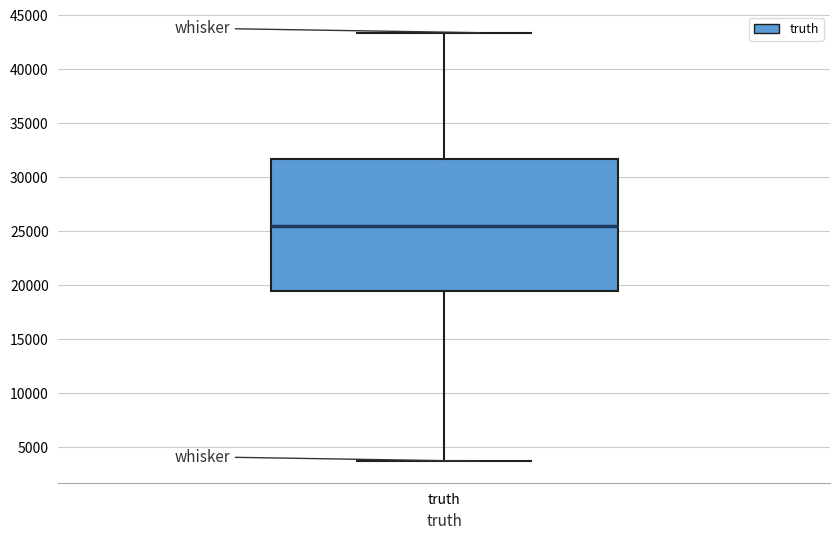

Read this box plot against the y-axis: the position of the median line, the range covered by the box, and the ends of both whiskers. The values are not printed on the chart, so give them approximately, as read against the axis.

median 25500, box 19500 to 31500, whiskers 3500 to 43500